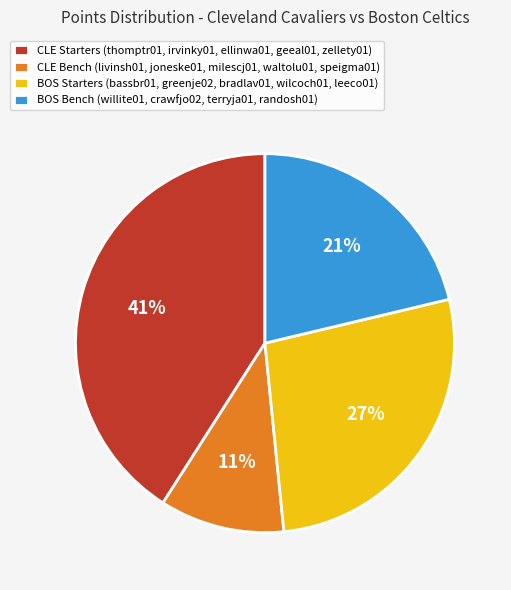

To the nearest percent, what is the difference between the largest and smallest slice percentages?

30%